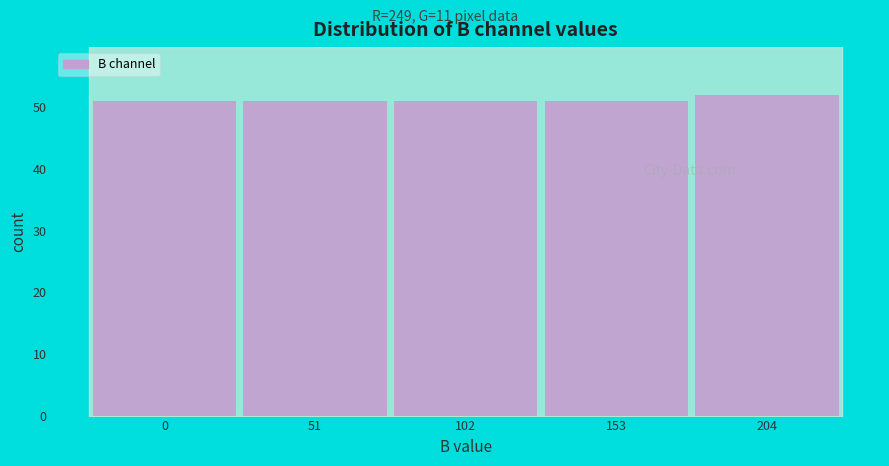

Reading left to right, what are all the values shown in this chart?

51	51	51	51	52